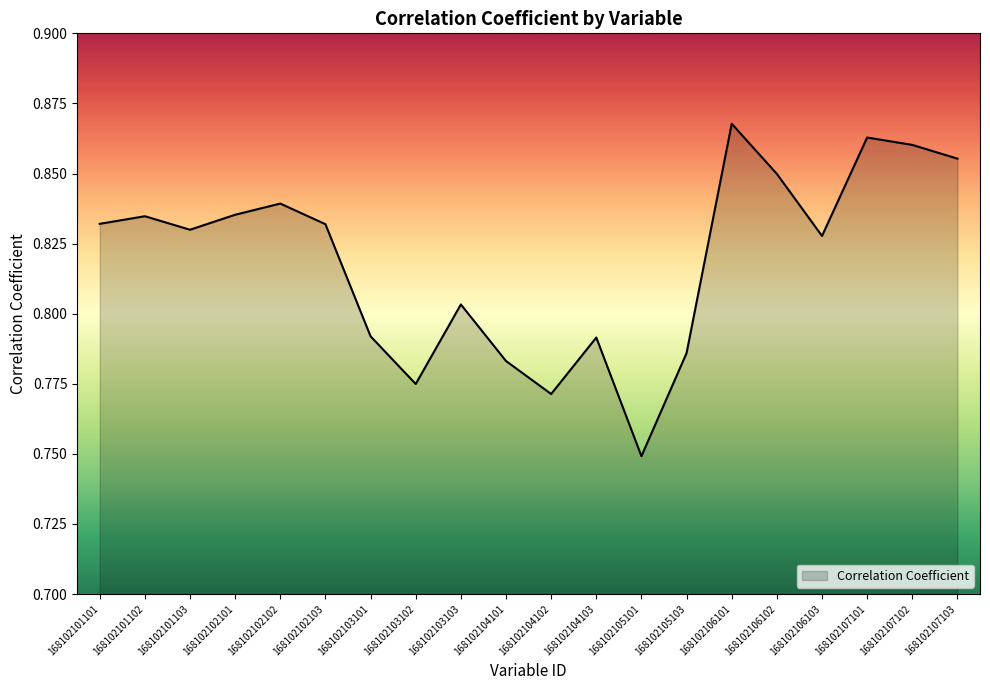

At which label is the value closest to 0?

168102105101